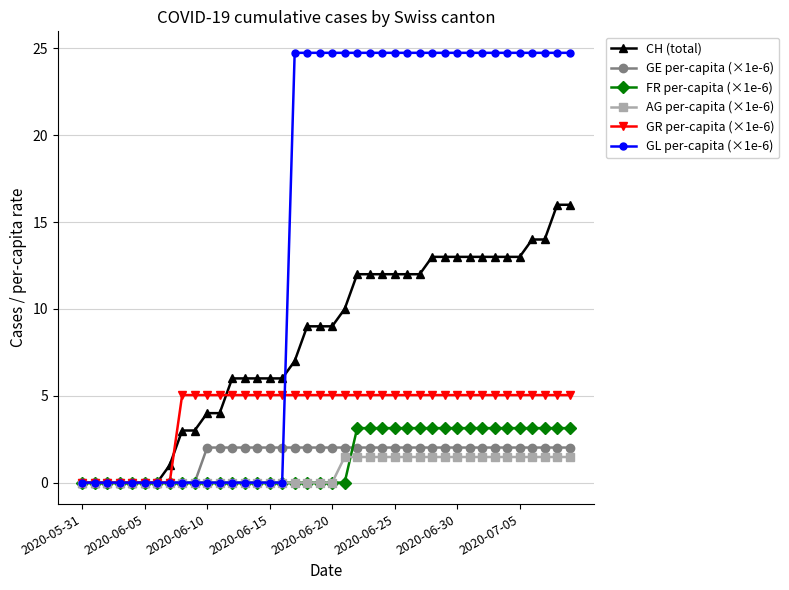

List the series in order of their peak value, highest first.

GL per-capita (×1e-6), CH (total), GR per-capita (×1e-6), FR per-capita (×1e-6), GE per-capita (×1e-6), AG per-capita (×1e-6)